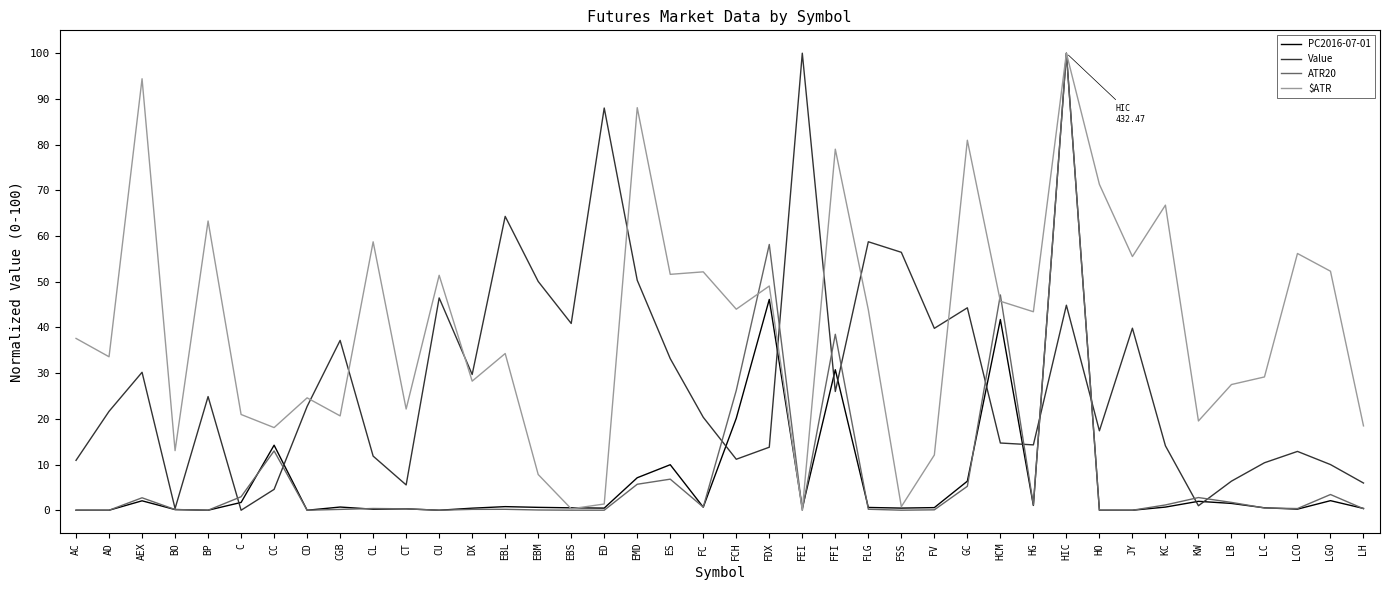

What is the difference between the maximum and second lowest values in the ATR20 series?

100.0